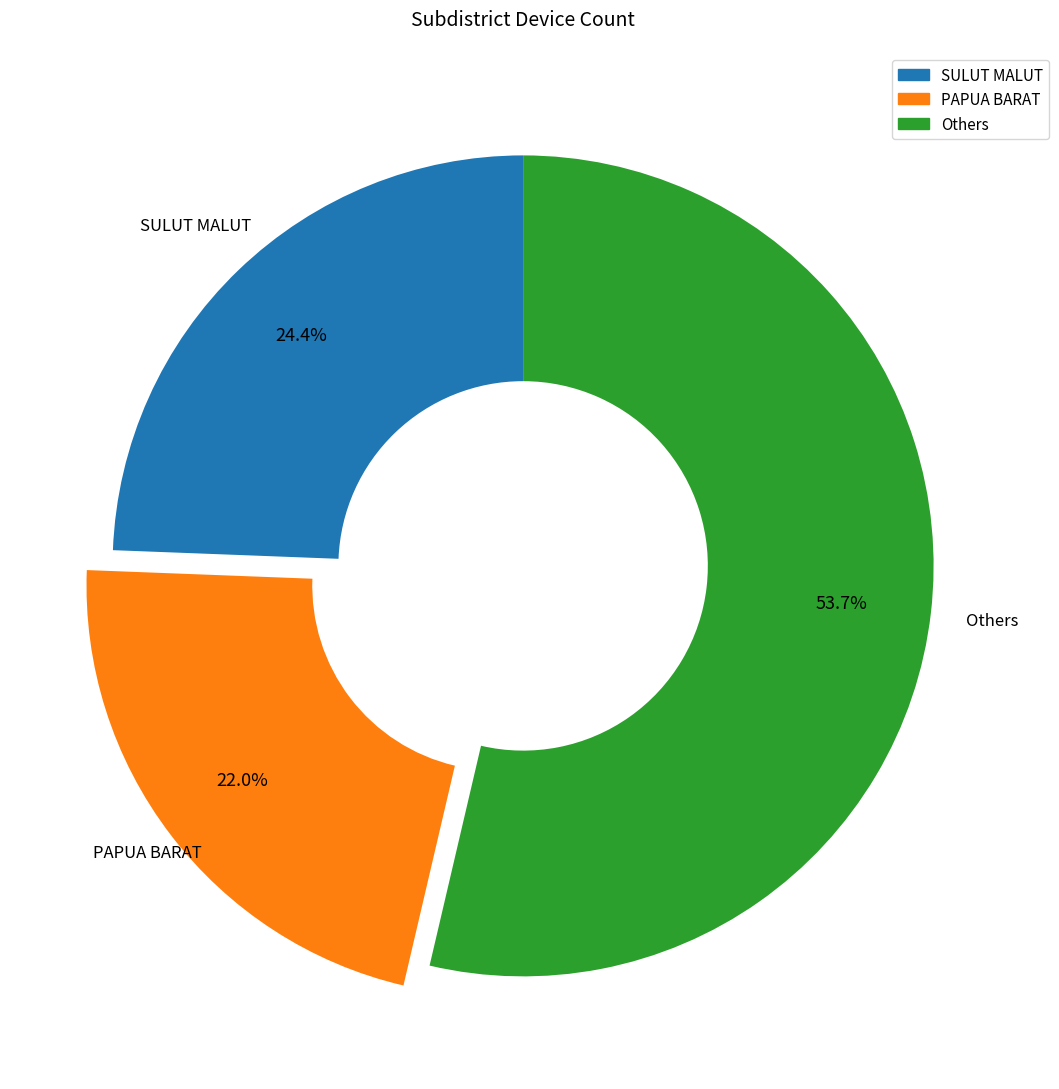

Is there any slice that represents more than half of the pie?

Yes